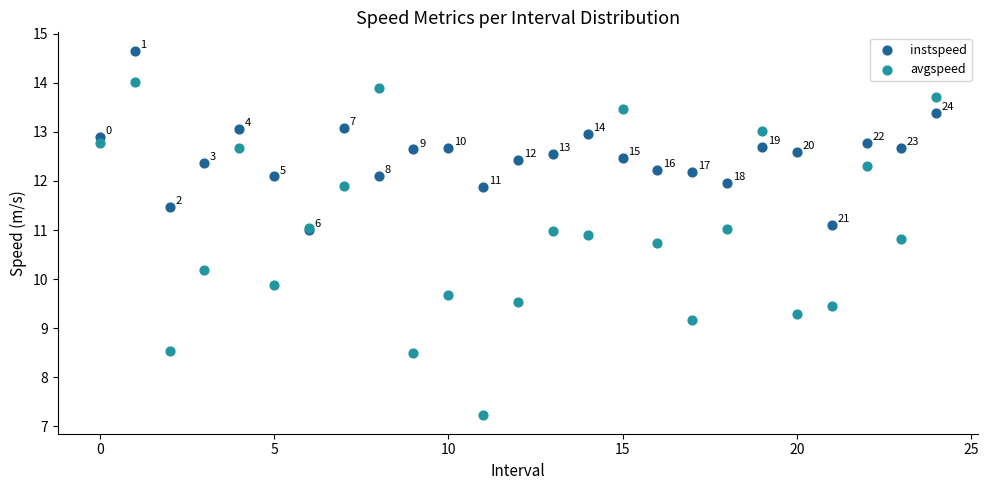

Which series has the largest Y range (max minus min)?

avgspeed